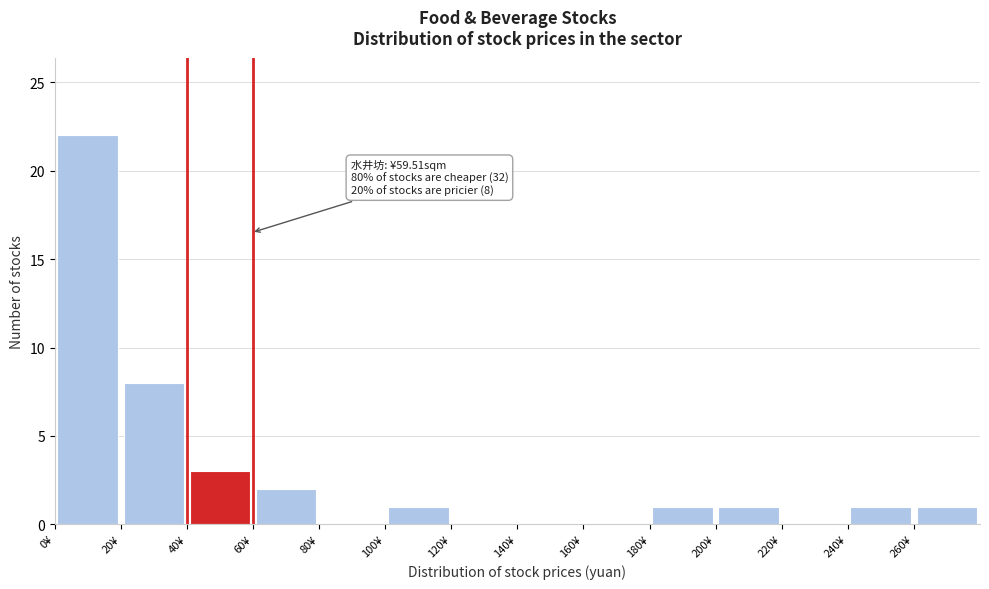

Which range on the x-axis has the tallest bar?

0 to 20